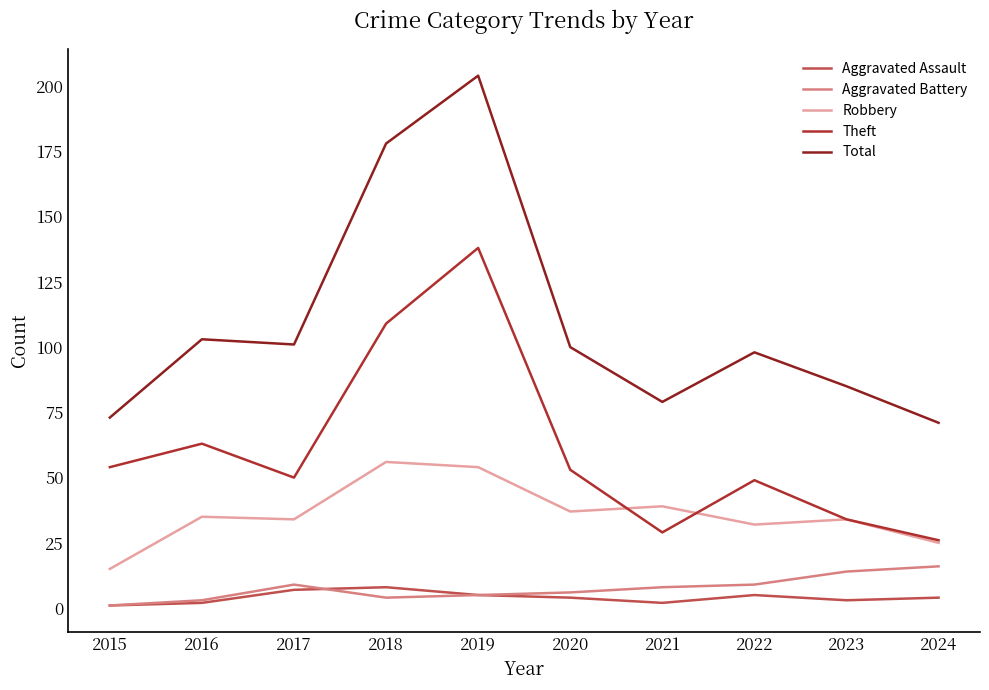

How many interior local valleys does the Aggravated Assault series have?

2